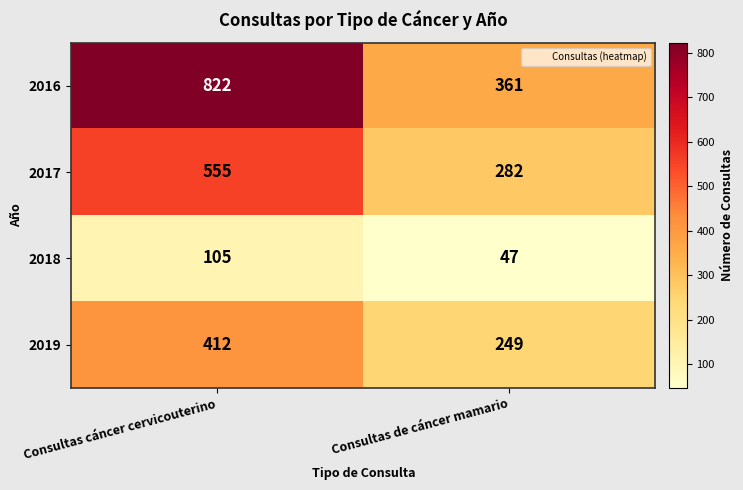

How many categories are shown in the chart?

2